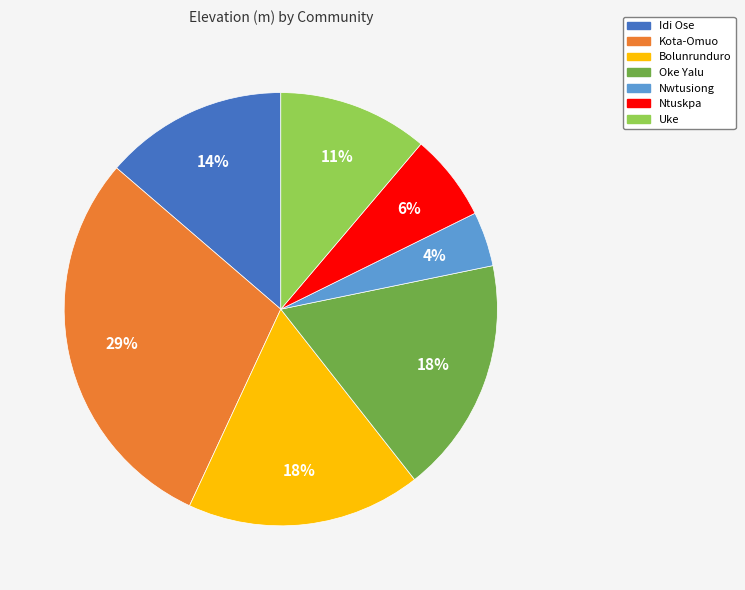

Which slice is the largest?

Kota-Omuo